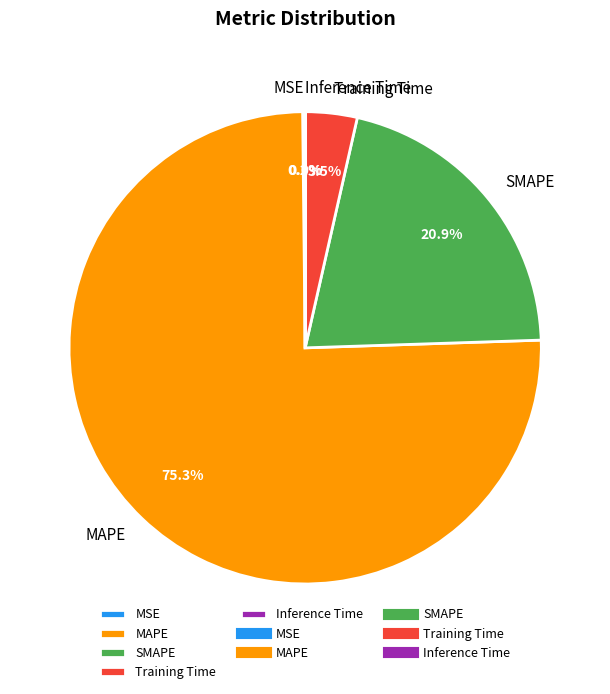

What is the largest slice in the pie chart?

MAPE